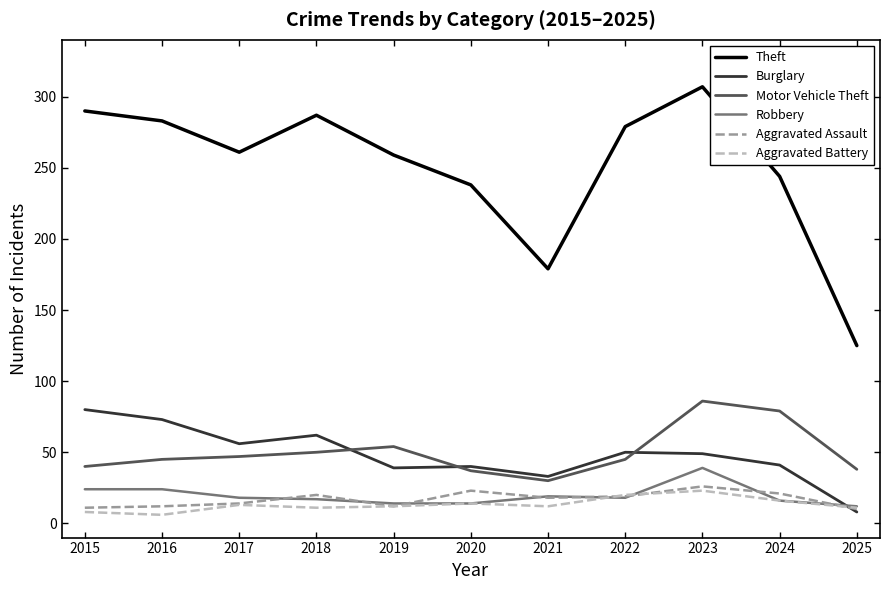

Between 2017 and 2024, which series saw the biggest shift?

Motor Vehicle Theft